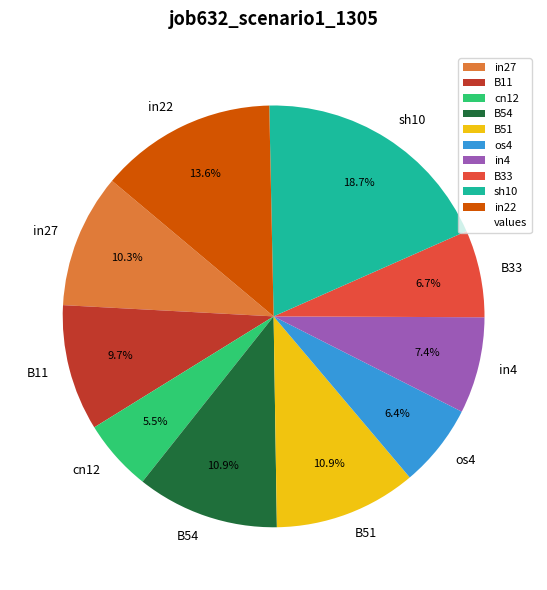

Between cn12 and B51, which is larger?

B51